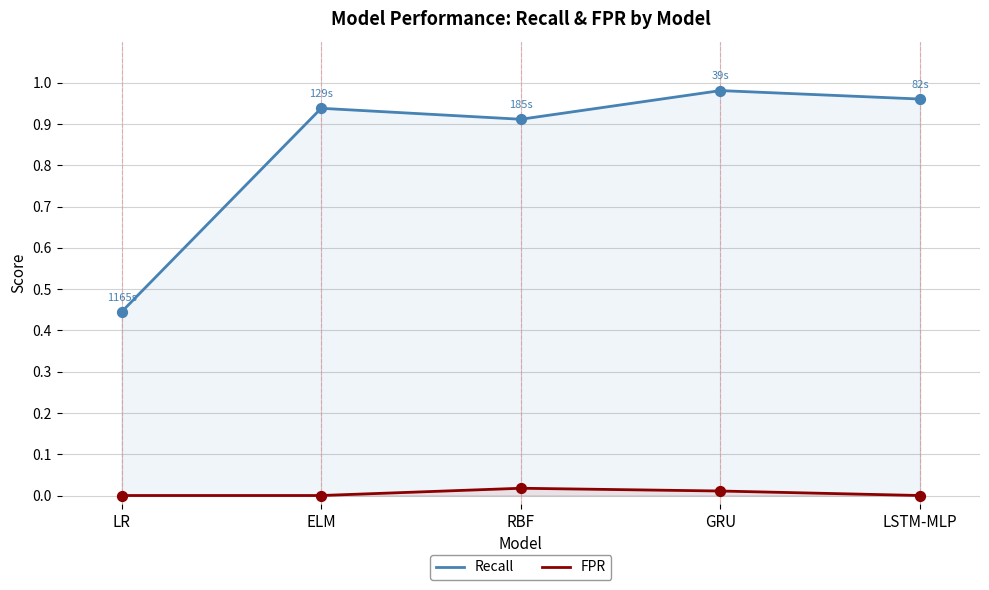

At how many categories does at least one series exceed 0?

5